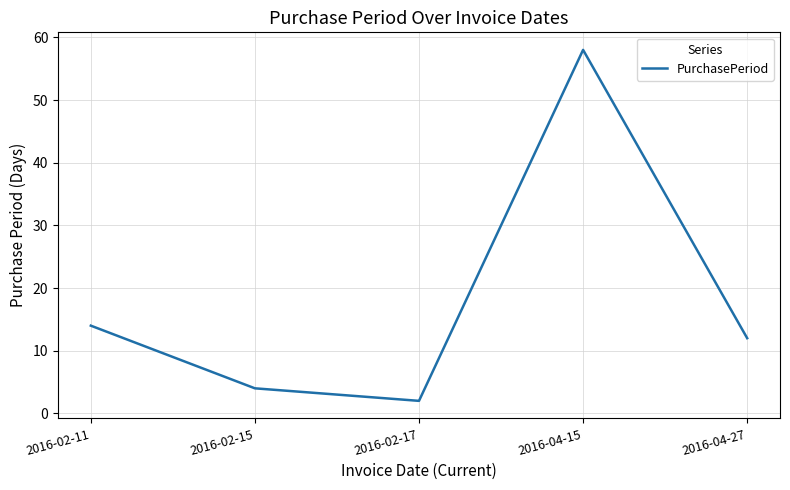

How many interior local peaks (higher than both neighbors) does the data have?

1